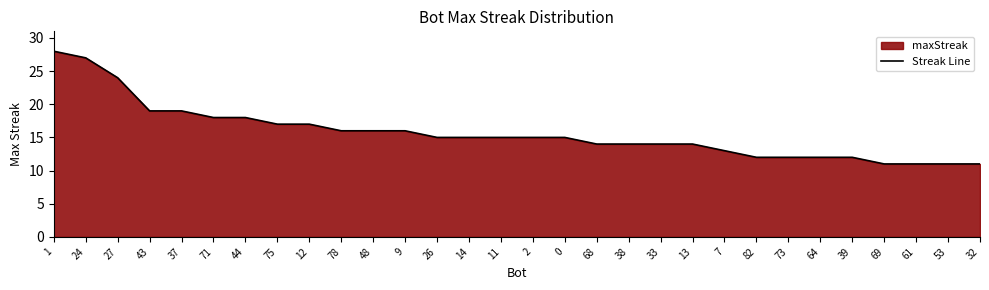

Which label corresponds to the smallest value in the chart?

69